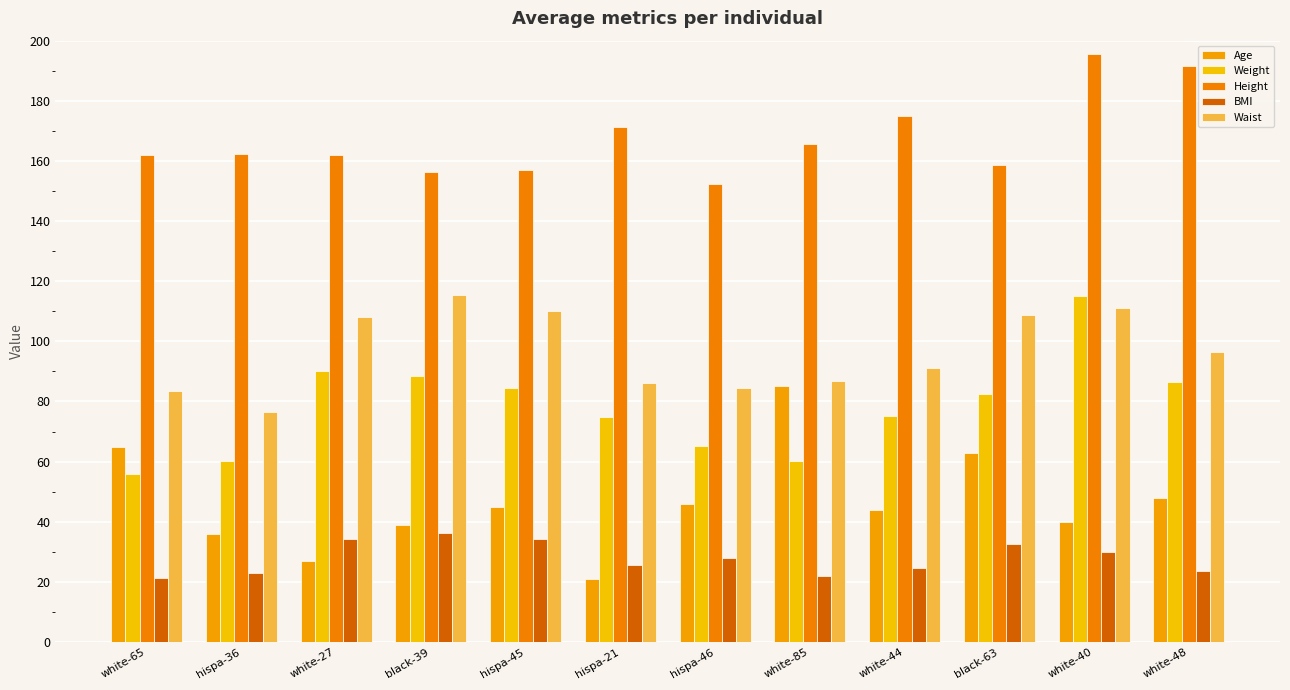

What are all the series names shown in the legend?

Age, Weight, Height, BMI, Waist